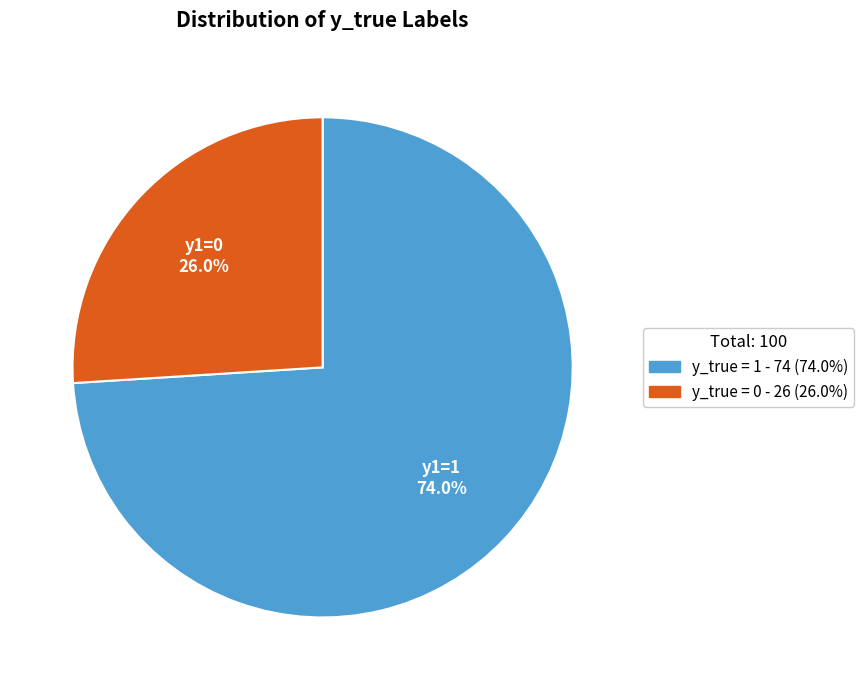

What percentage is the y_true = 0 slice, to the nearest percent?

26%